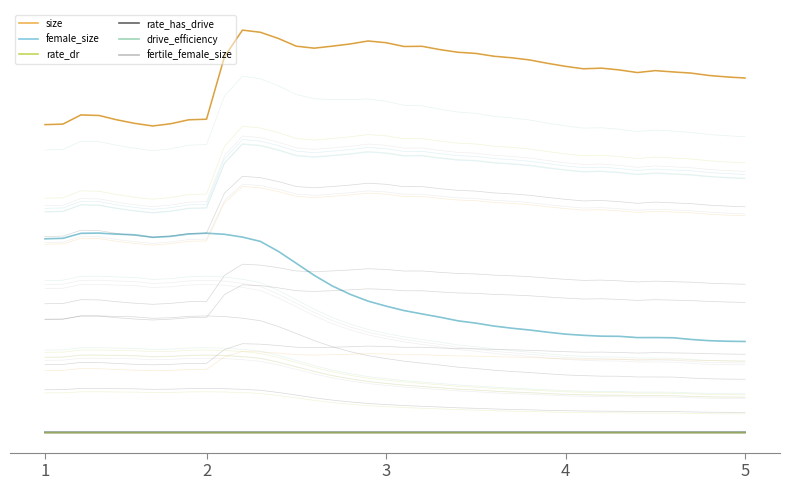

At how many categories does at least one series exceed 101460?

1